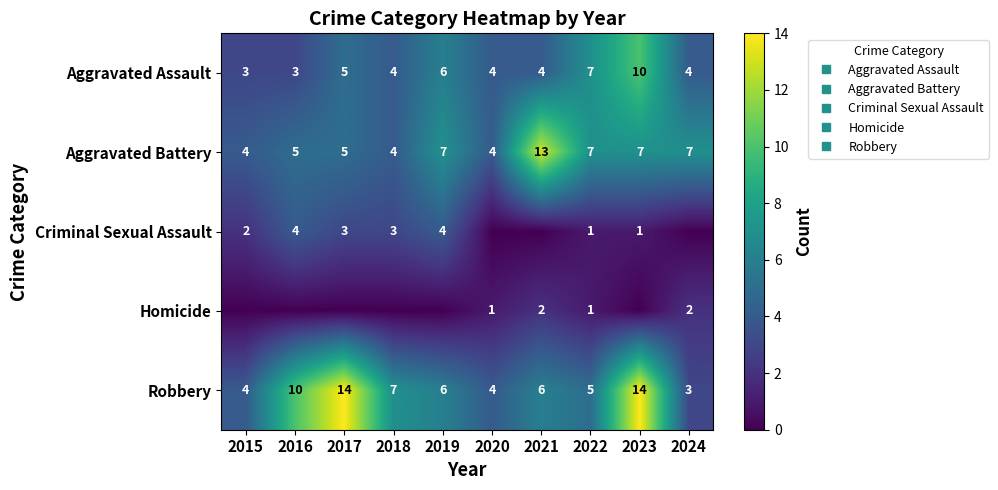

Which label corresponds to the smallest value in the chart?

2020